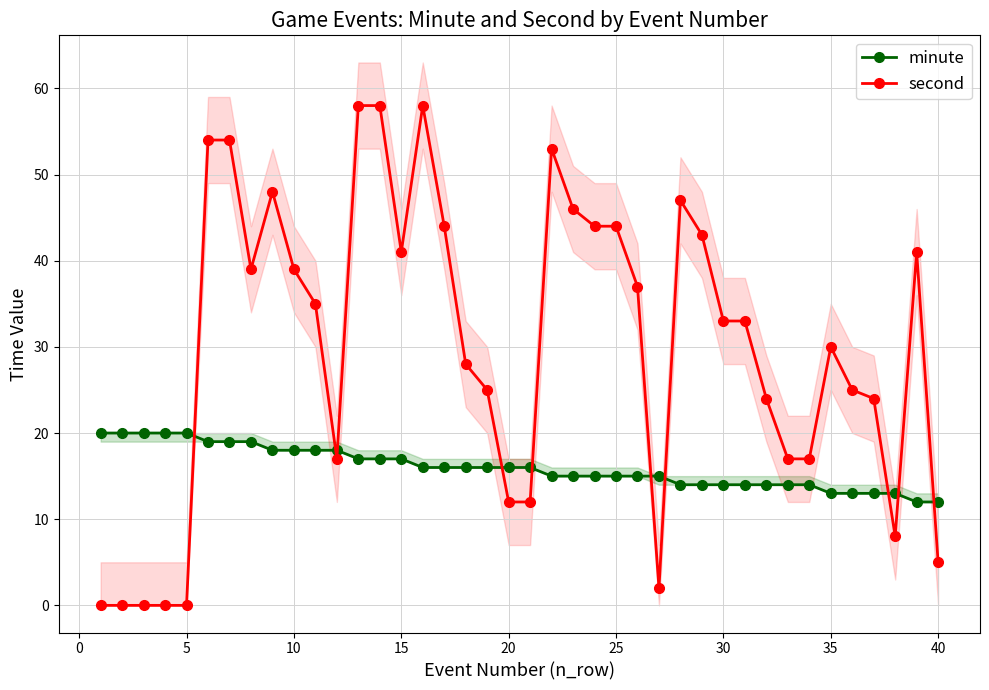

What is the highest value of the second series?

58